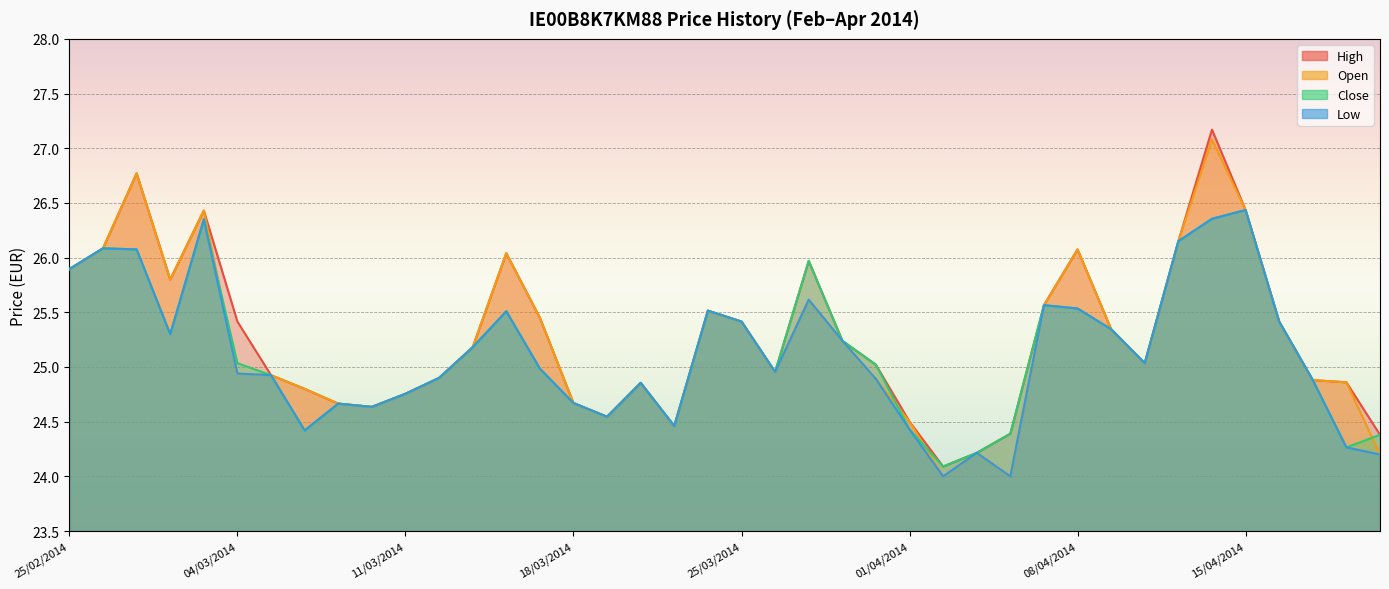

Is the value of close at 03/03/2014 greater than the value of open at 10/04/2014?

Yes